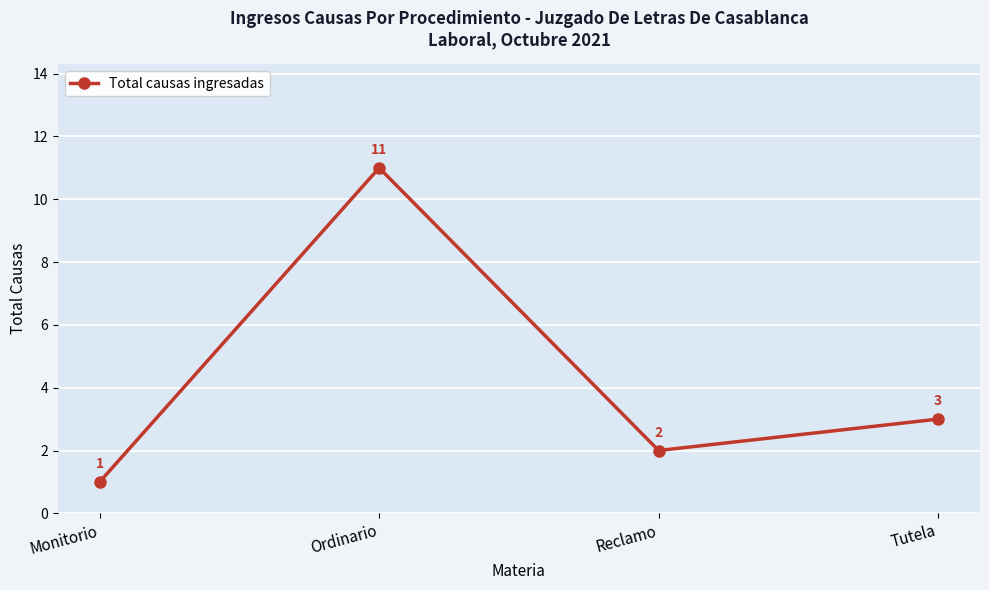

Reading right to left, list all the values displayed in this chart.

3	2	11	1